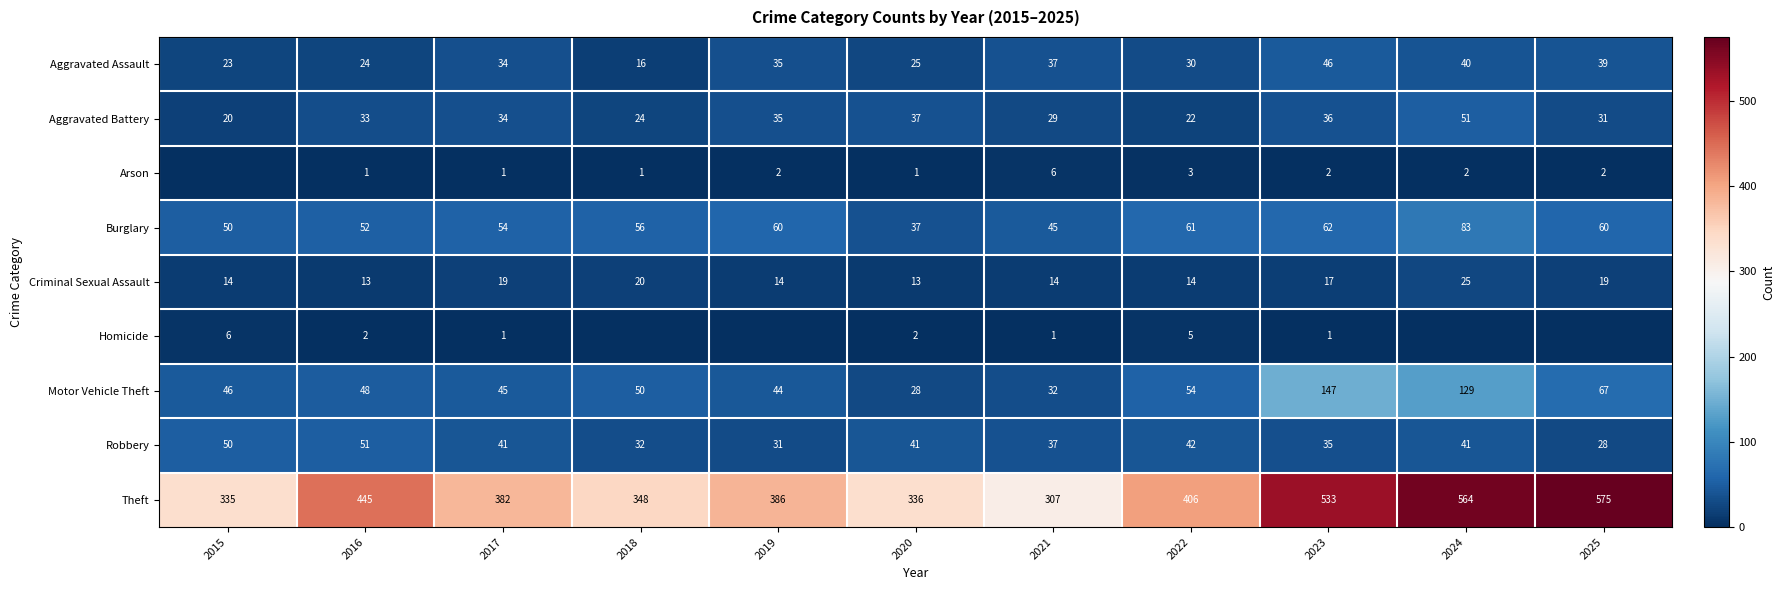

True or false: Aggravated Battery has a value of 51 at 2024.

True